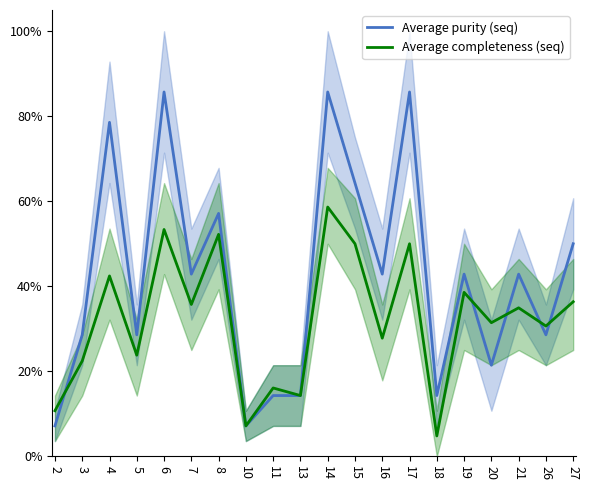

Between 26 and 7, which is larger?

7